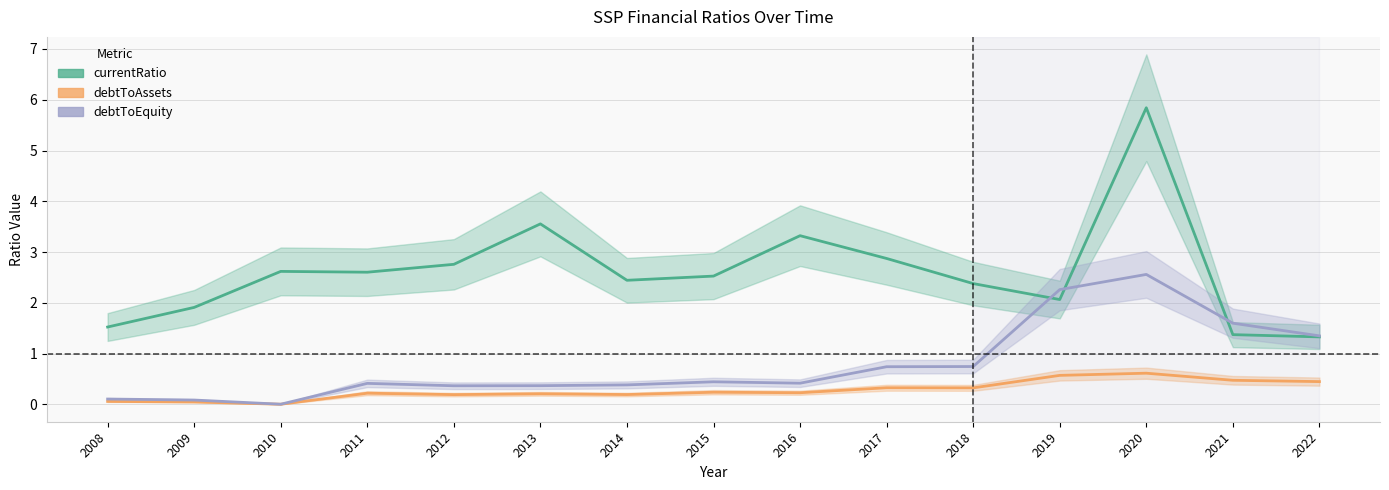

True or false: debtToAssets and currentRatio intersect in this chart.

False